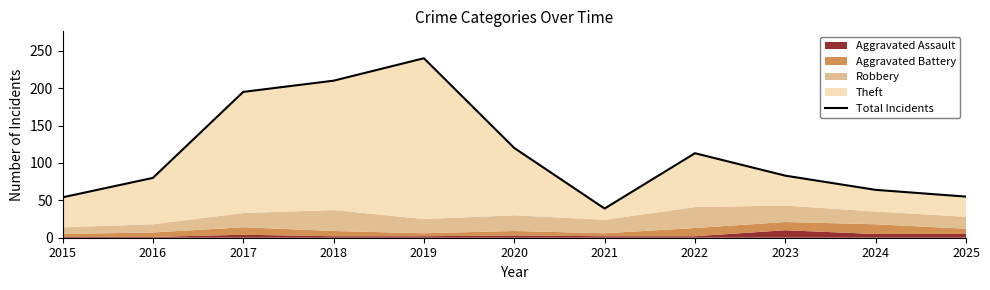

How many values are below 83?

5